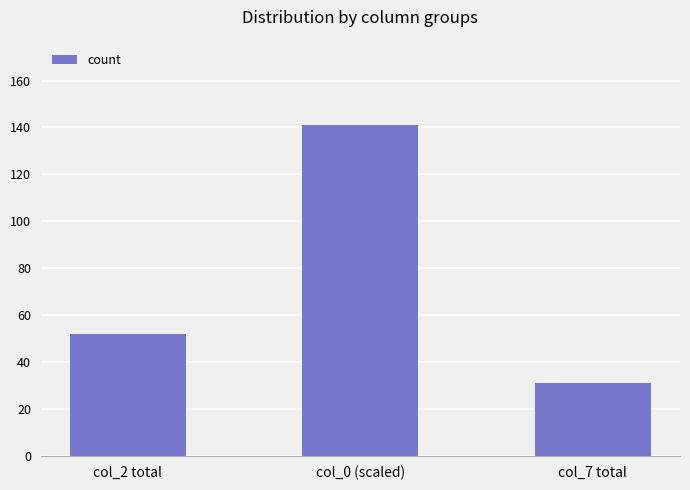

Reading left to right, what are all the values shown in this chart?

col_2 total=52	col_0 (scaled)=141	col_7 total=31